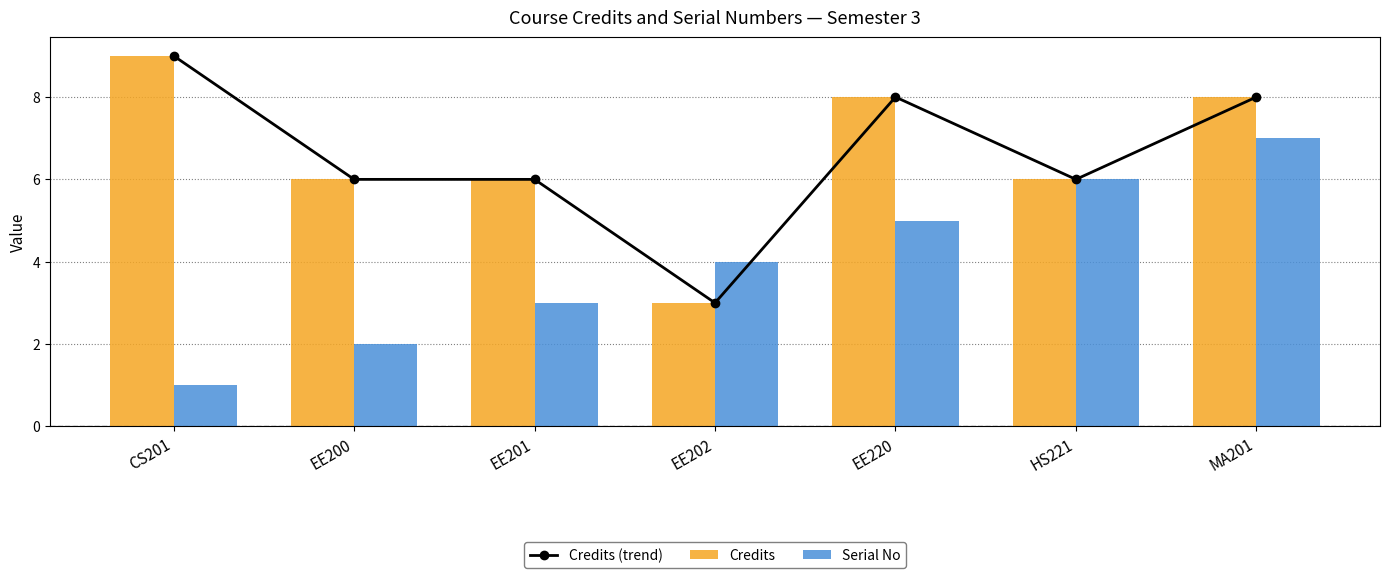

Which series changed the most between EE202 and EE220?

Credits (trend)